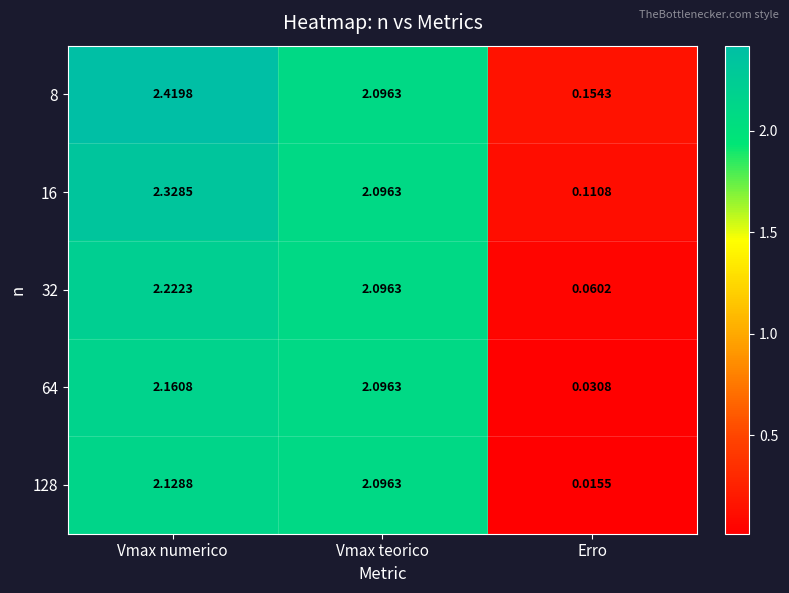

At which category does the chart reach its peak across all series?

Vmax numerico